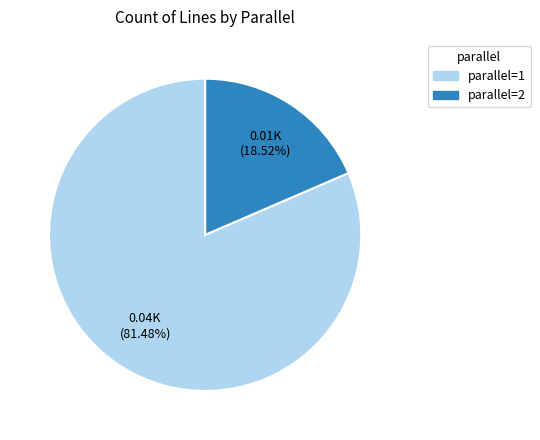

Is parallel=1 the majority of the pie?

Yes